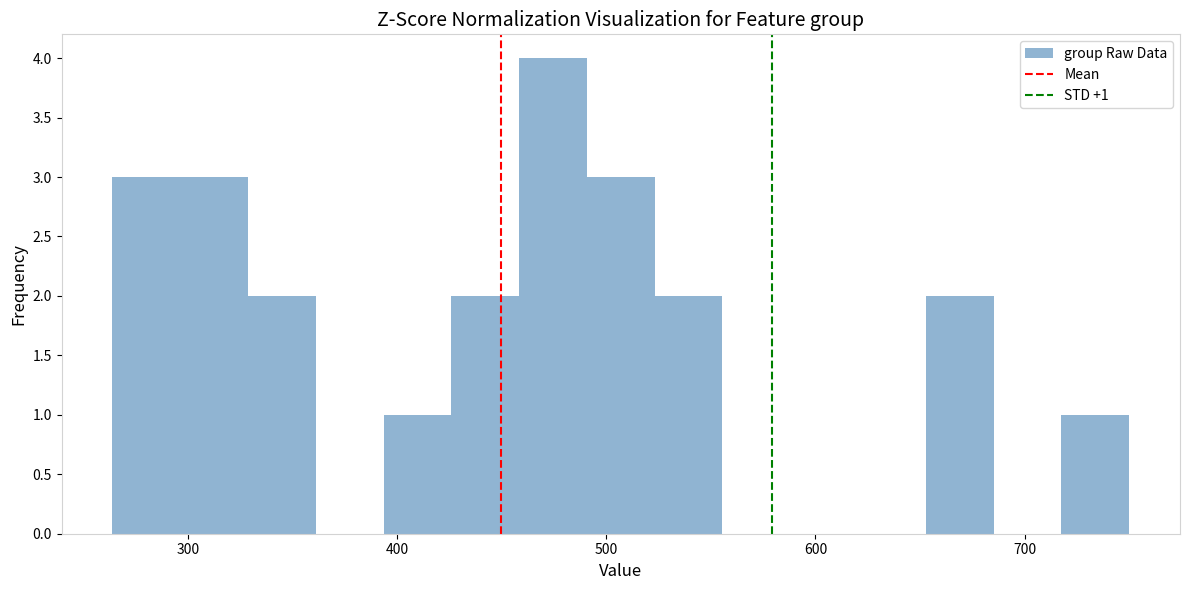

Around what value on the x-axis is the tallest bar? Give the approximate position of its centre, as read against the axis.

470